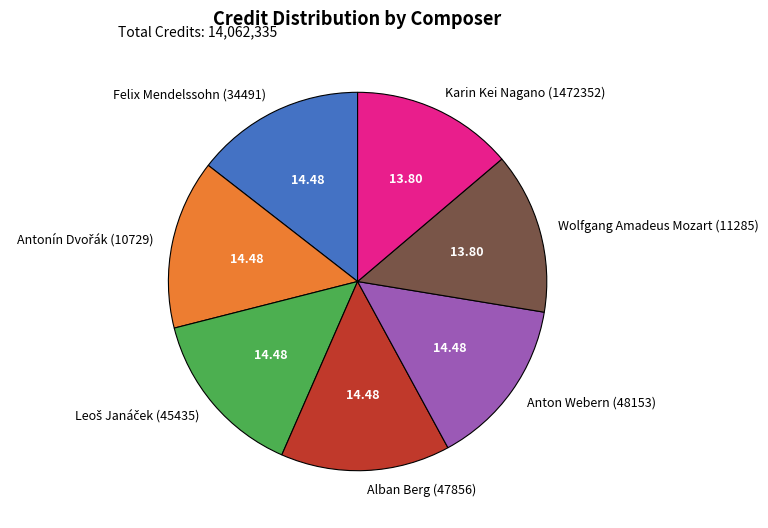

The Anton Webern (48153) slice represents 14% of the pie. True or false?

True